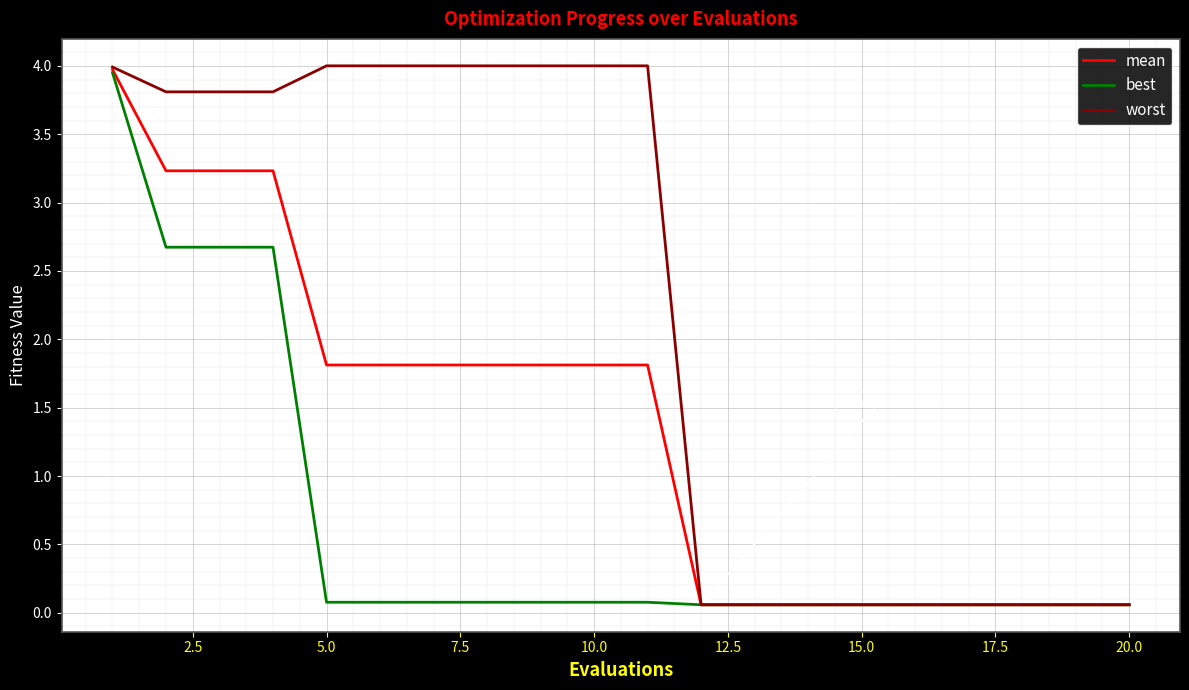

Which series has the largest range (max minus min)?

worst